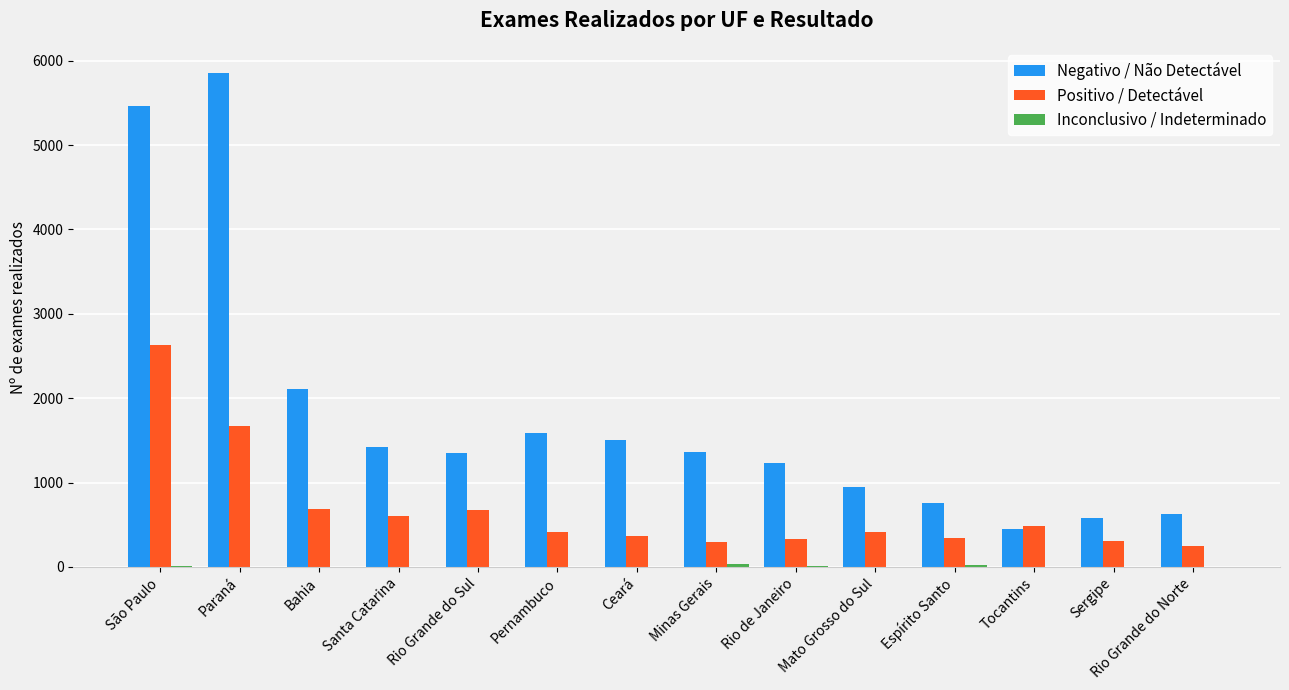

The Positivo / Detectável series shows 571 at Espírito Santo. True or false?

False